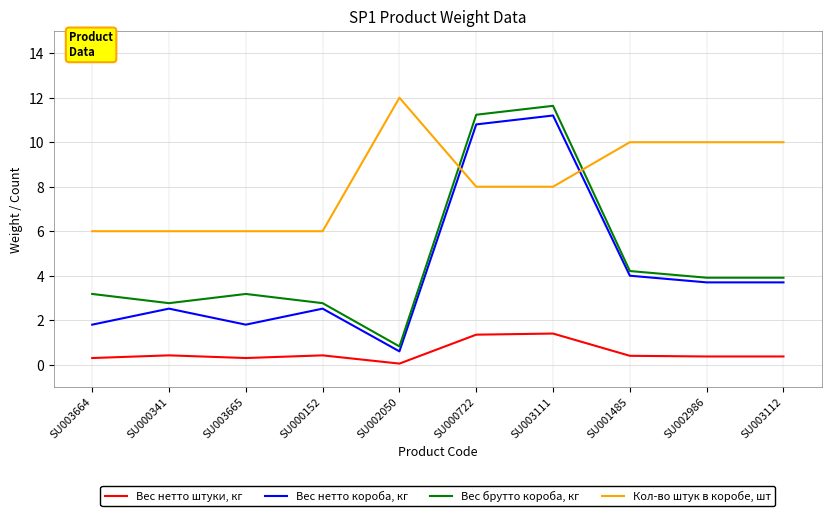

List the series in order of their peak value, lowest first.

Вес нетто штуки, кг, Вес нетто короба, кг, Вес брутто короба, кг, Кол-во штук в коробе, шт